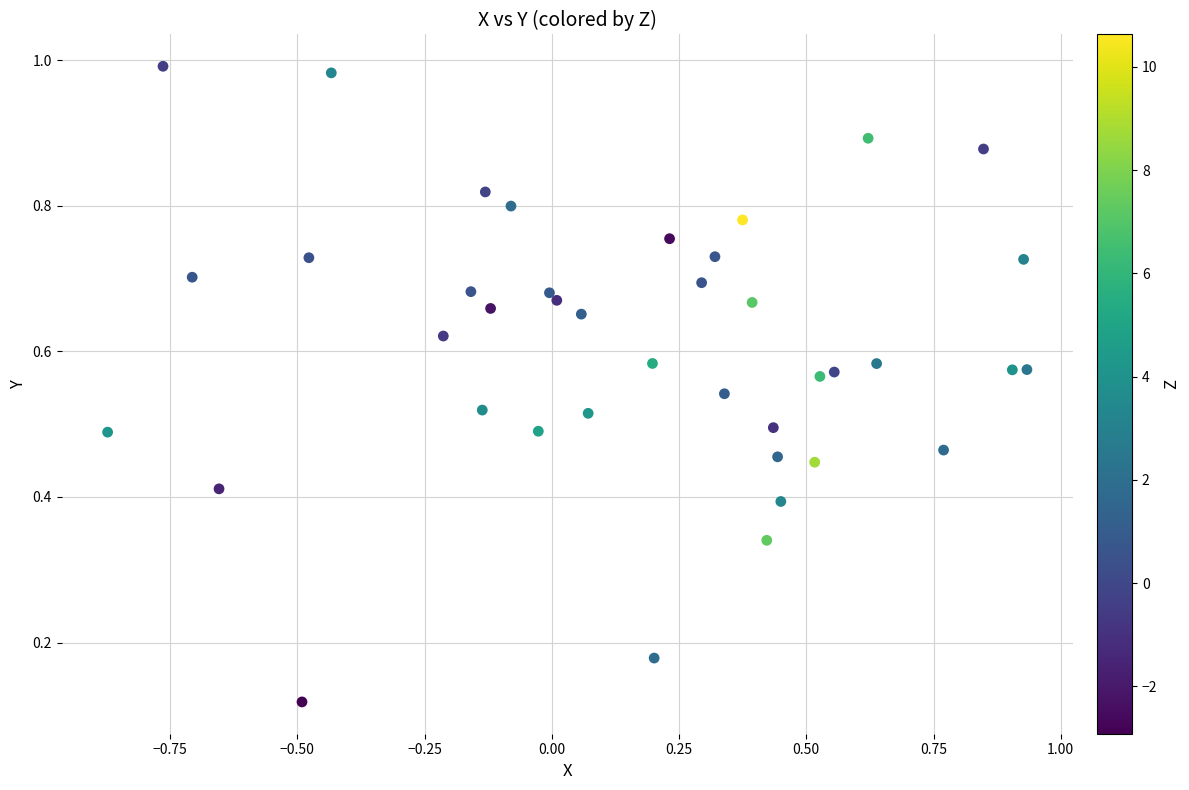

What is the range of X values (max minus min)?

1.8